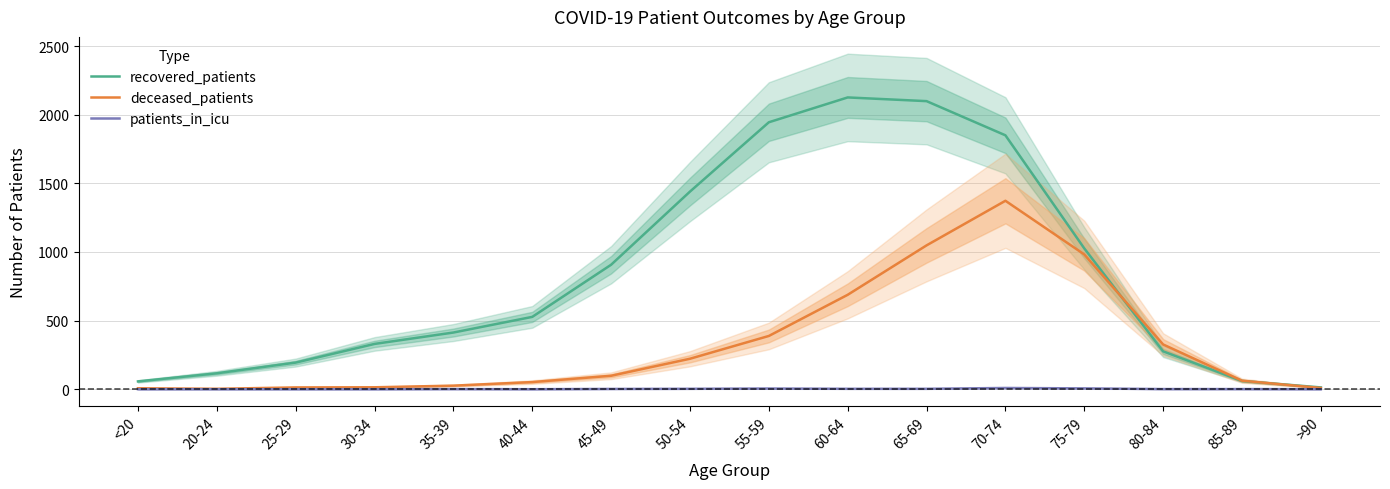

True or false: patients_in_icu and recovered_patients cross at least once.

False